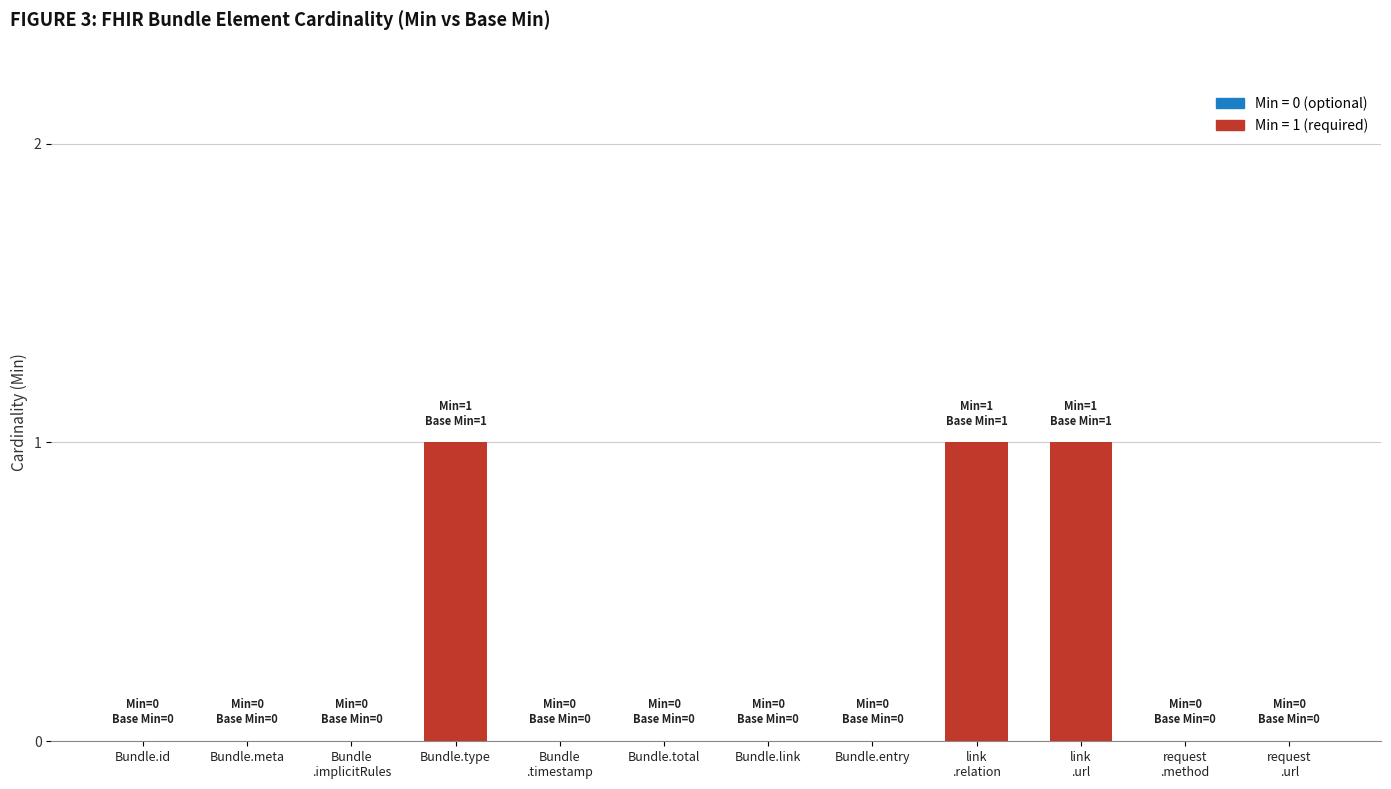

Reading left to right, what are all the values shown in this chart?

Bundle.id=0	Bundle.meta=0	Bundle
.implicitRules=0	Bundle.type=1	Bundle
.timestamp=0	Bundle.total=0	Bundle.link=0	Bundle.entry=0	link
.relation=1	link
.url=1	request
.method=0	request
.url=0